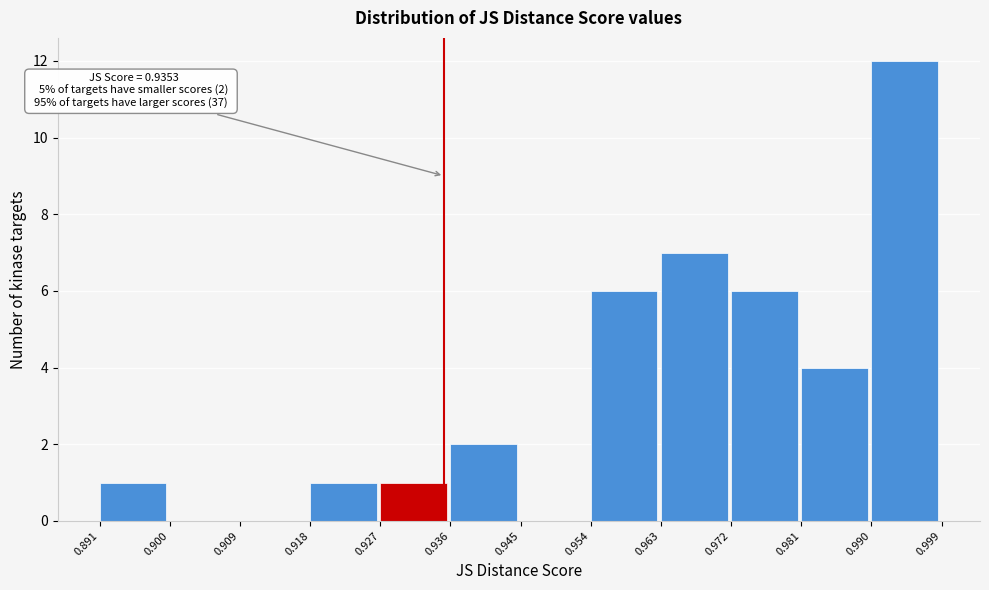

Which range on the x-axis has the tallest bar?

0.990 to 0.999